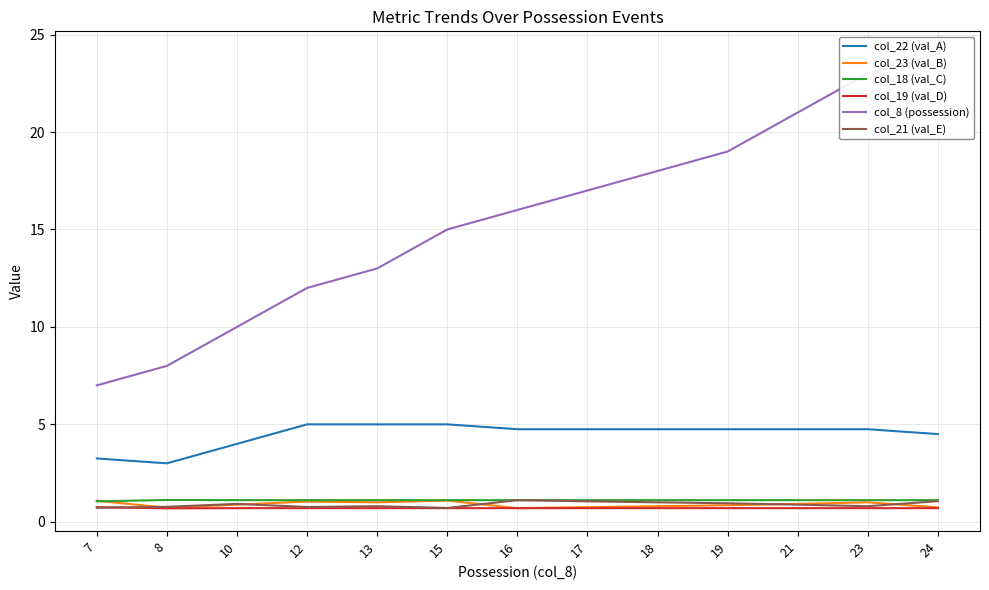

Which series has the largest total across all categories?

col_8 (possession)